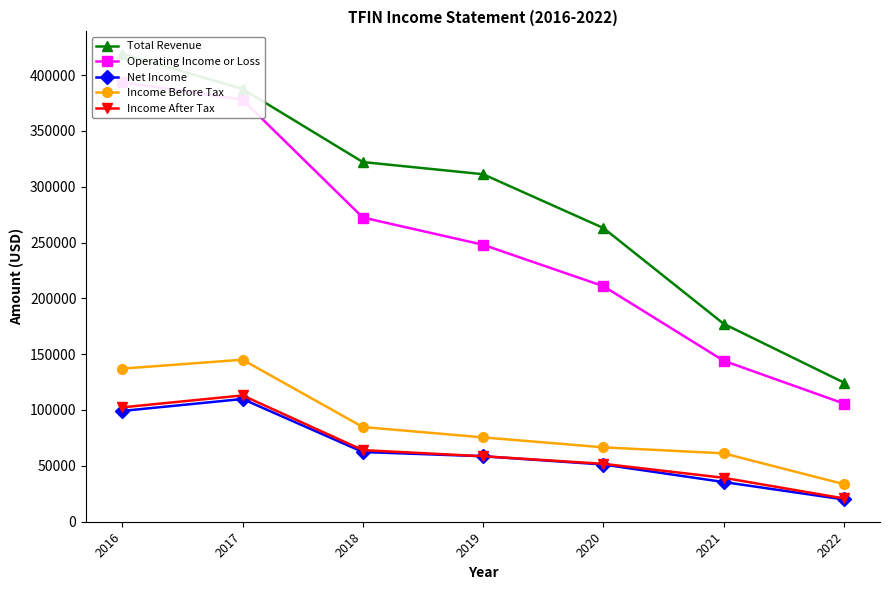

What is the sum of all Net Income values?

436000